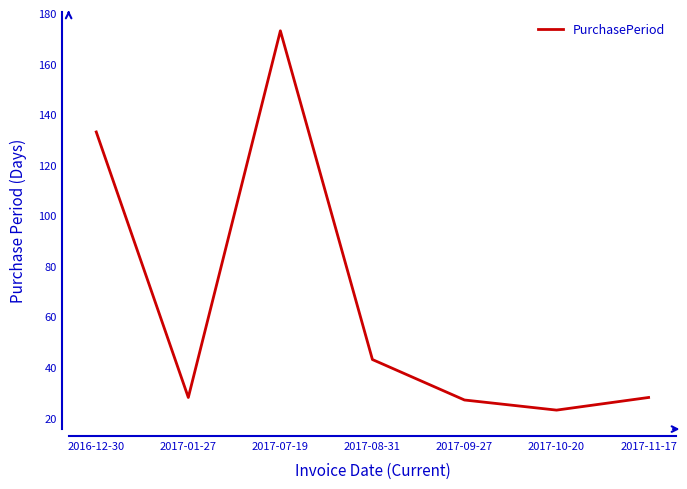

Is this an area chart (filled region under the line)?

No